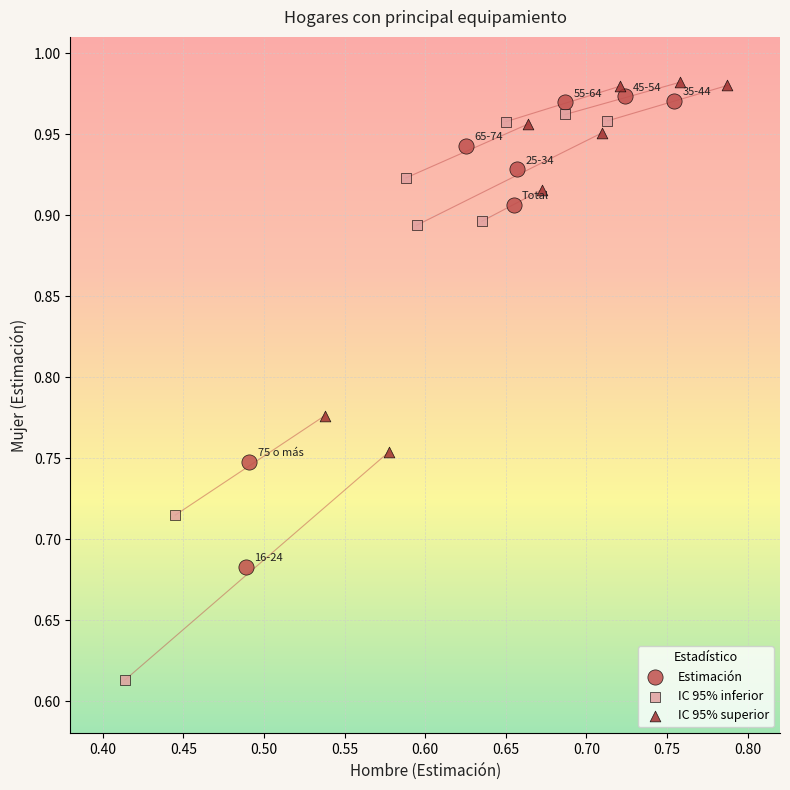

Which series has the widest spread of Y values?

IC 95% inferior